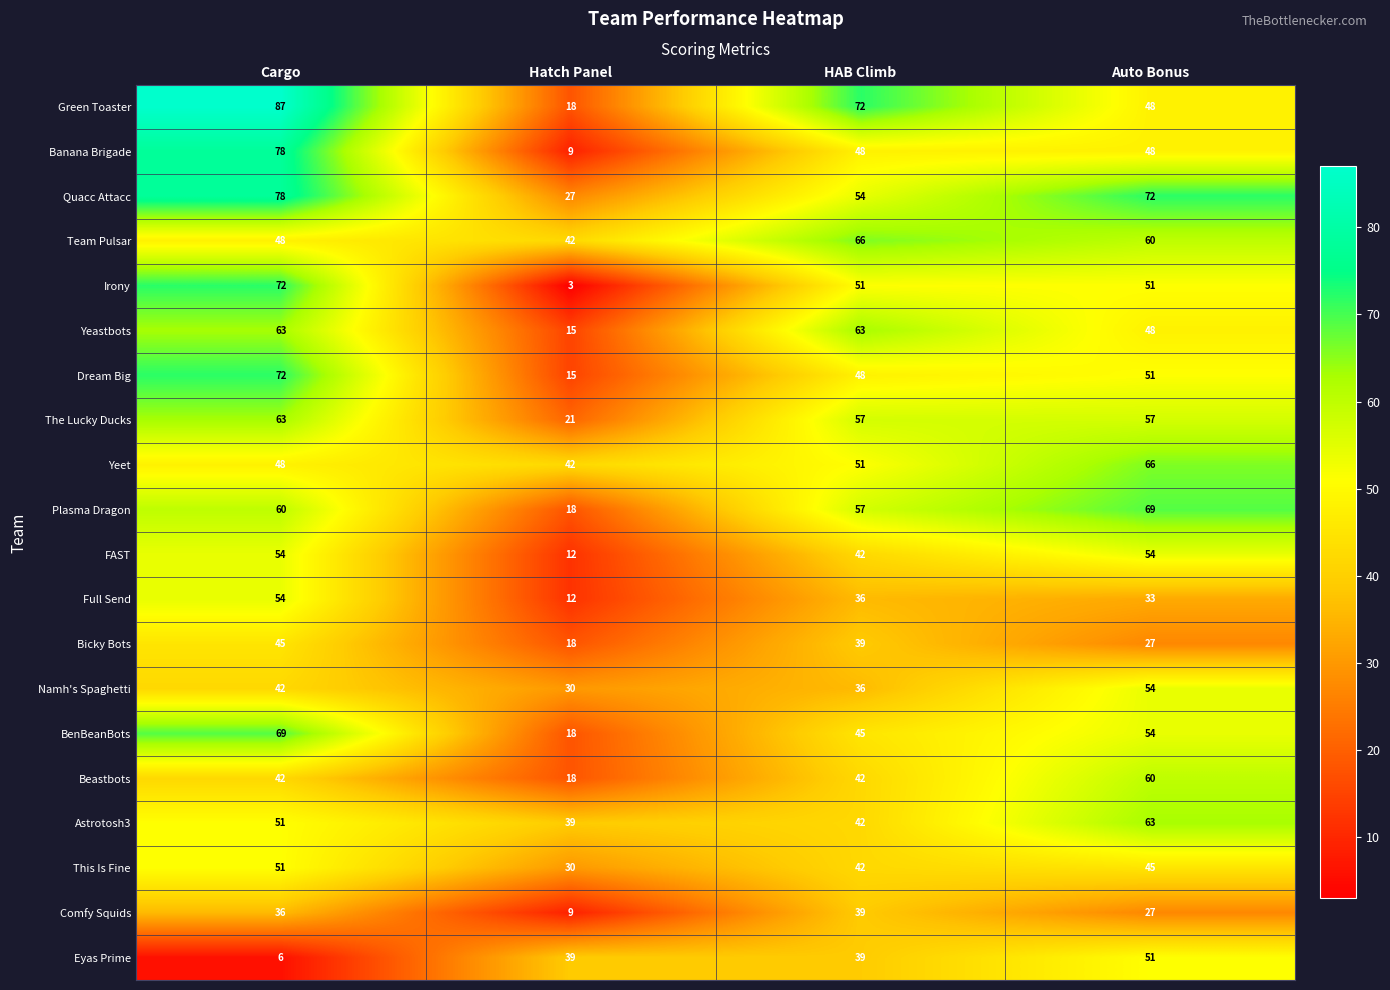

What is the minimum value shown in the chart?

3